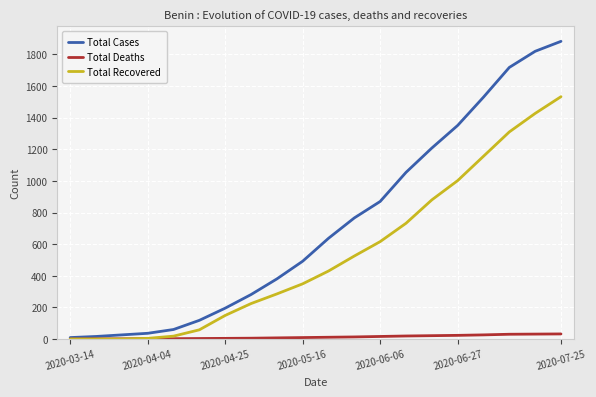

Which series has the largest total across all categories?

Total Cases